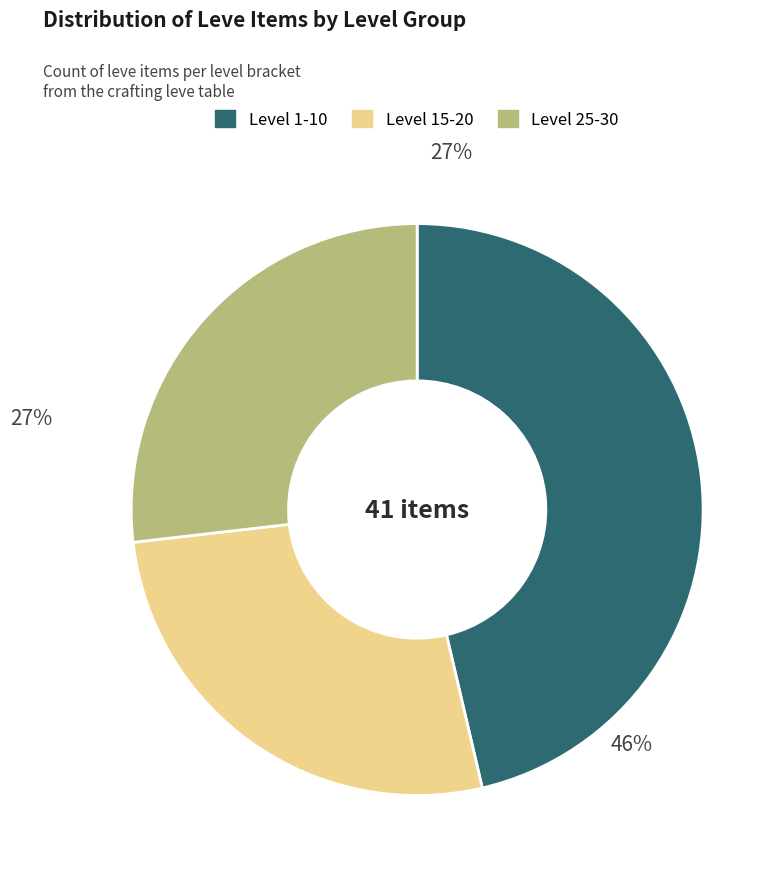

Is there a majority slice in this chart?

No